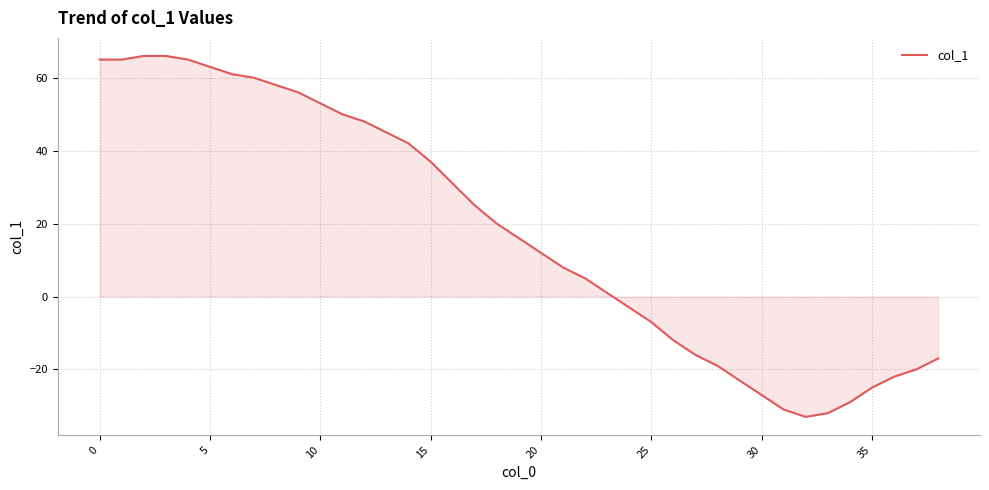

What is the difference between the maximum and minimum values?

99